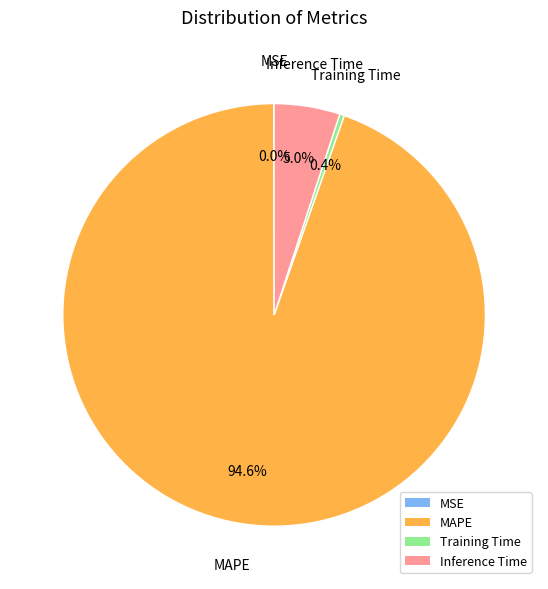

Is it true that MAPE is 89% of the pie?

False